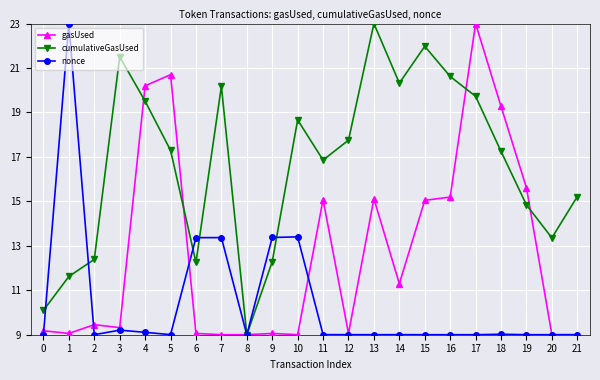

What is the difference between the second highest and minimum values in the cumulativeGasUsed series?

13.0